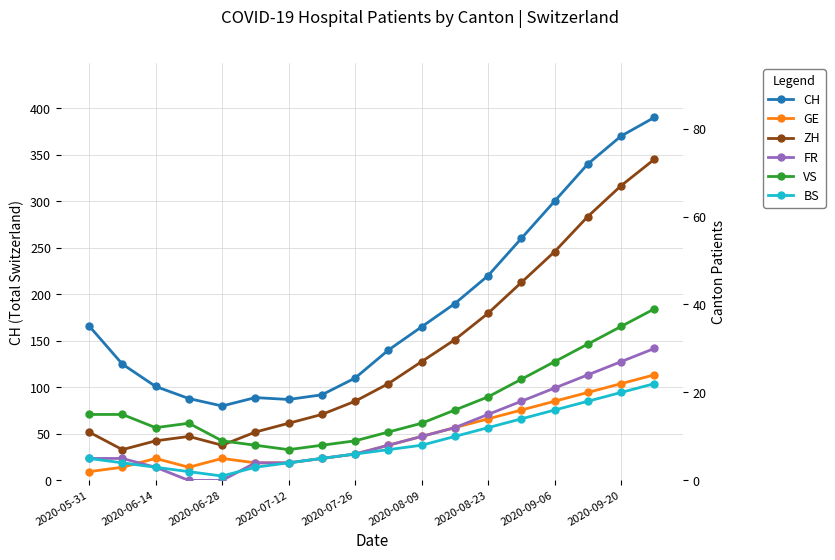

Reading left to right, what are all the values shown in this chart?

CH: 166	125	101	88	80	89	87	92	110	140	165	190	220	260	300	340	370	390
GE: 2	3	5	3	5	4	4	5	6	8	10	12	14	16	18	20	22	24
ZH: 11	7	9	10	8	11	13	15	18	22	27	32	38	45	52	60	67	73
FR: 5	5	3	0	0	4	4	5	6	8	10	12	15	18	21	24	27	30
VS: 15	15	12	13	9	8	7	8	9	11	13	16	19	23	27	31	35	39
BS: 5	4	3	2	1	3	4	5	6	7	8	10	12	14	16	18	20	22